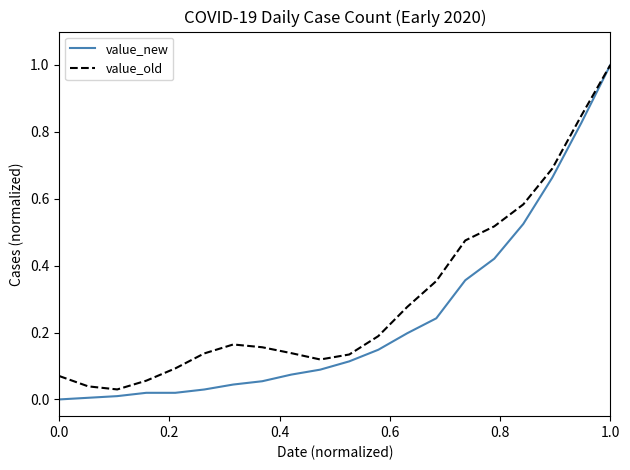

Which series has the widest spread of values?

value_new